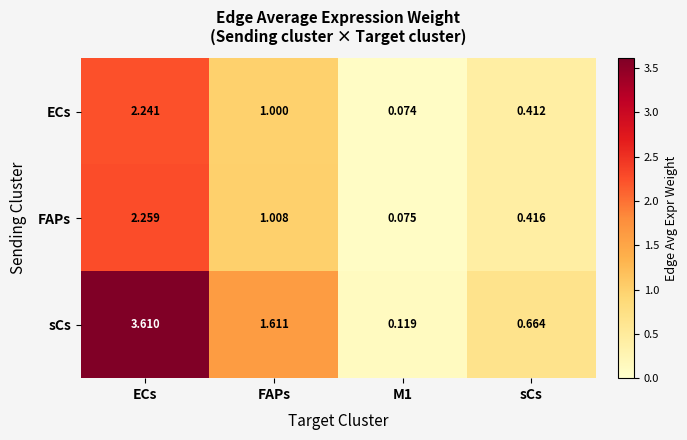

Which series has the largest range (max minus min)?

sCs